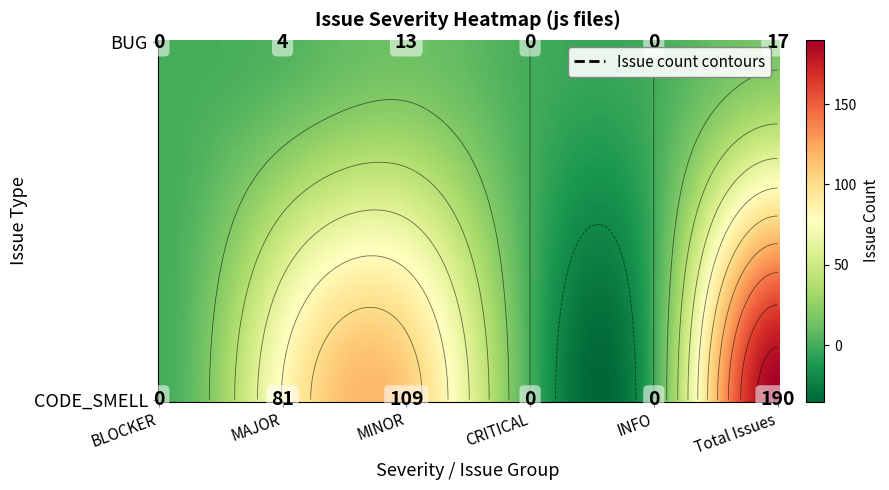

Which series has the widest spread of values?

CODE_SMELL